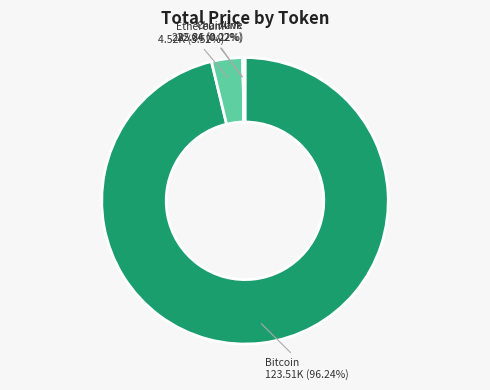

Does any single category account for the majority?

Yes